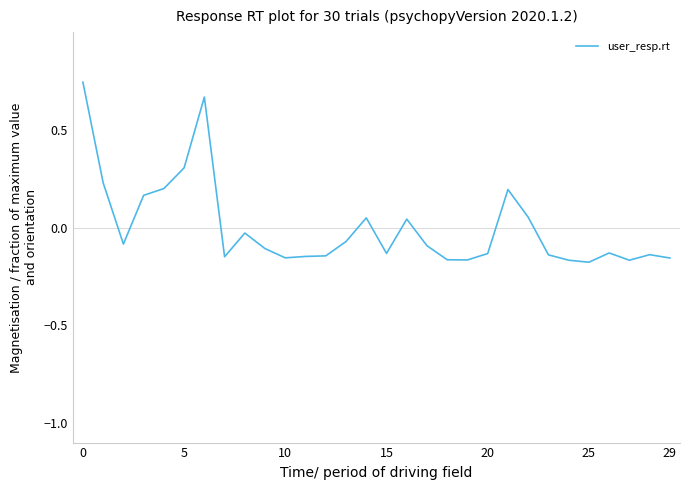

How many values are above zero?

10